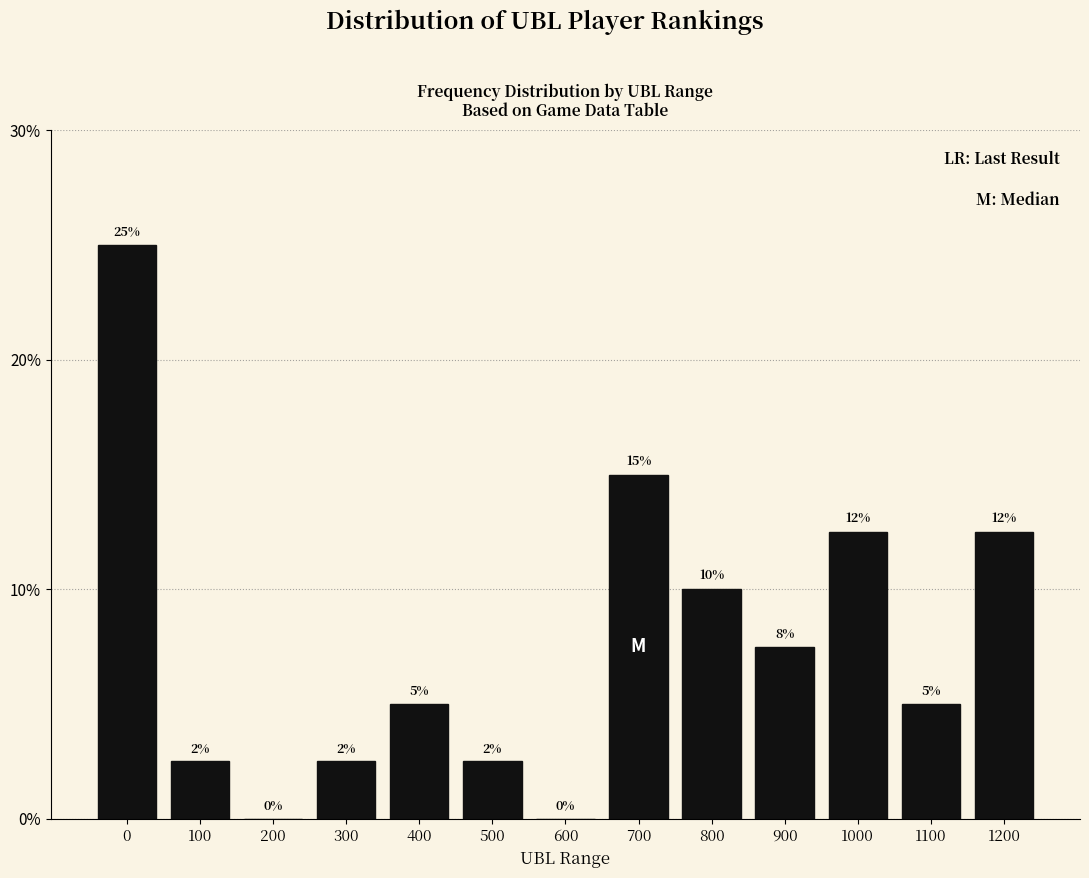

What is the change in value from 300 to 1200?

+10.0